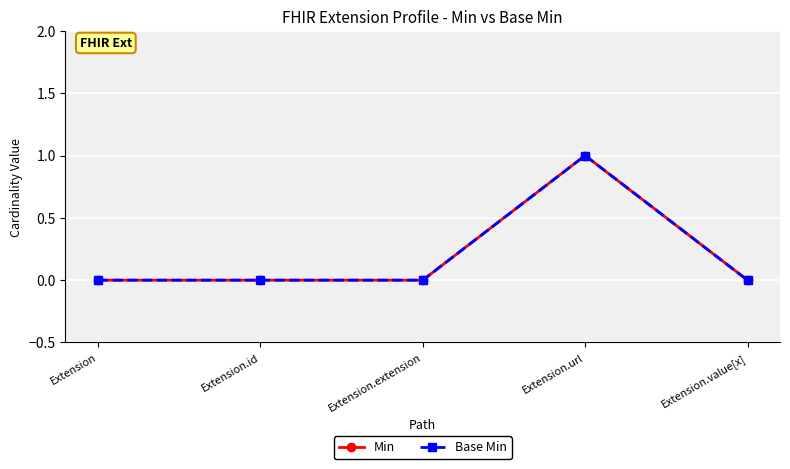

Is this an area chart (filled region under the line)?

No